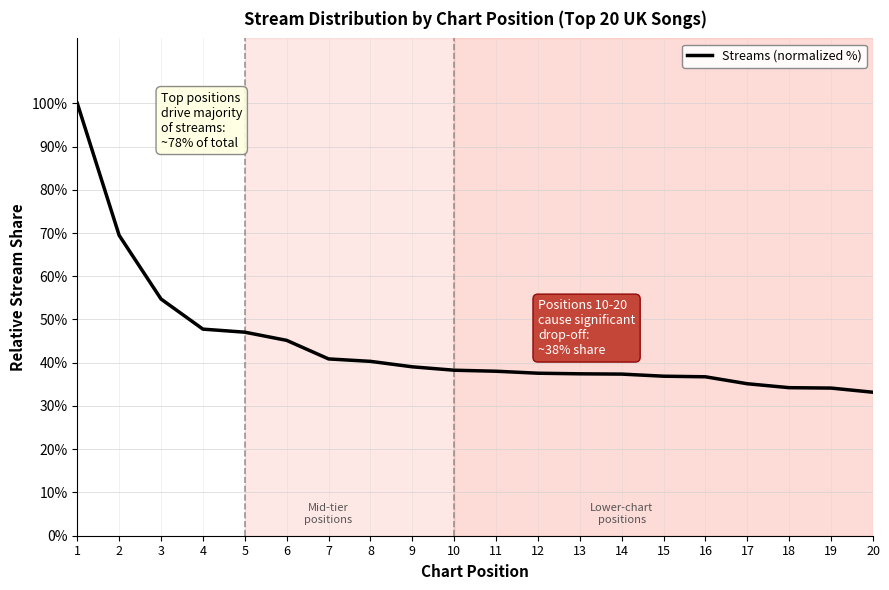

What is the difference between the maximum and minimum values?

66.8